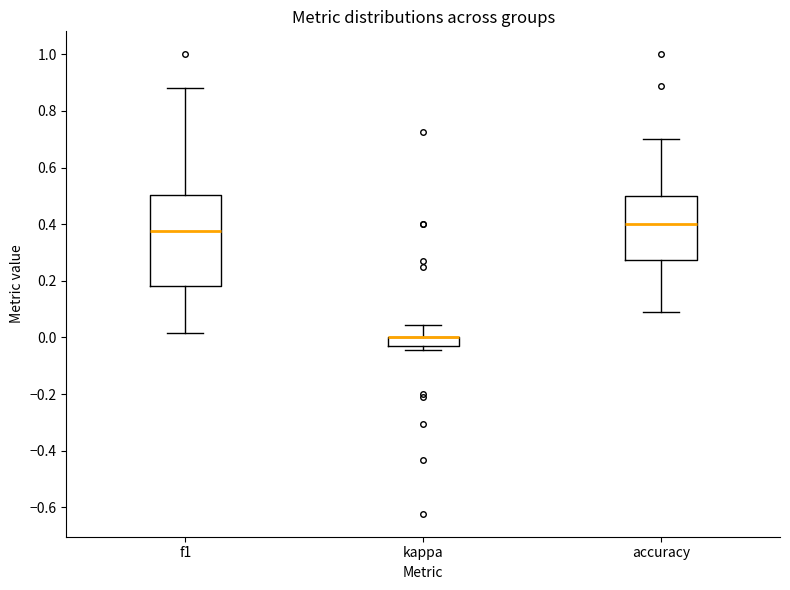

Where does the upper whisker of the box for kappa end on the y-axis? The values are not printed on the chart, so give them approximately, as read against the axis.

0.04